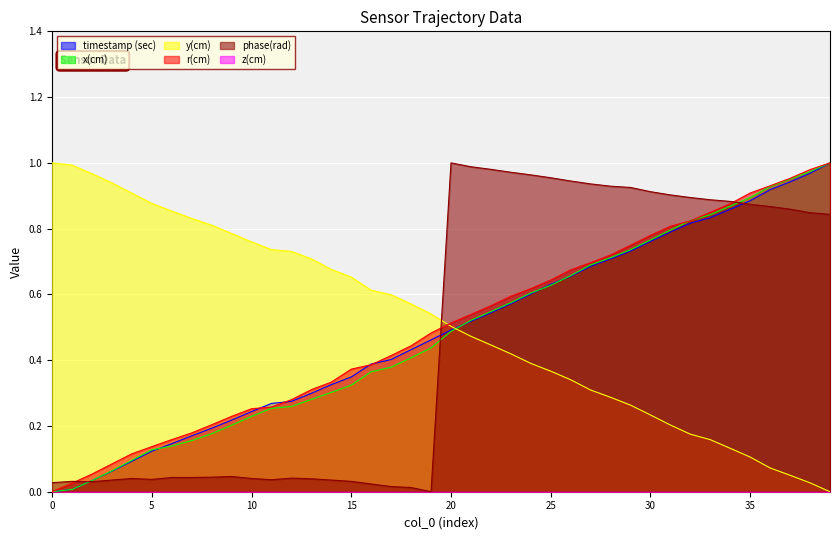

At how many categories does at least one series exceed 0?

40